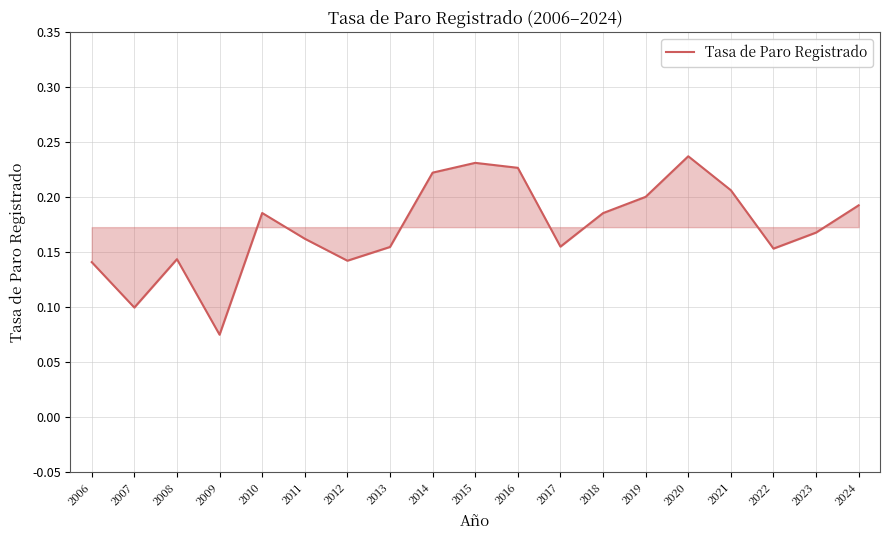

Is this an area chart (filled region under the line)?

No